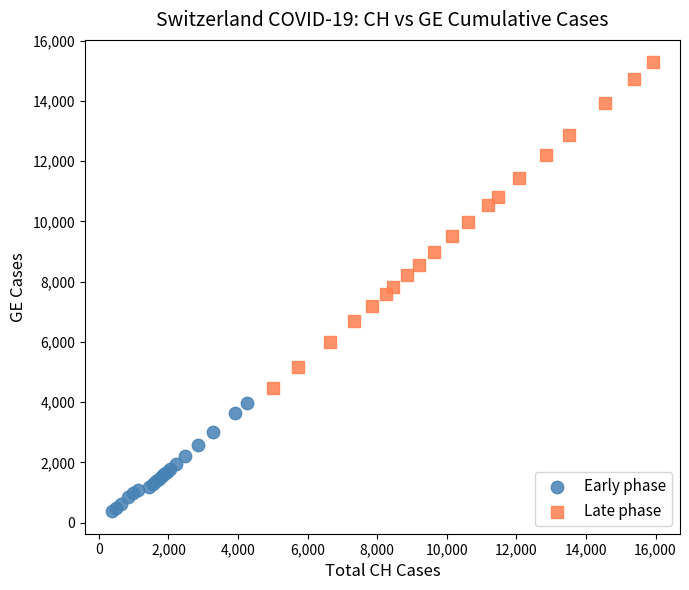

Which series contains the highest Y value?

Late phase